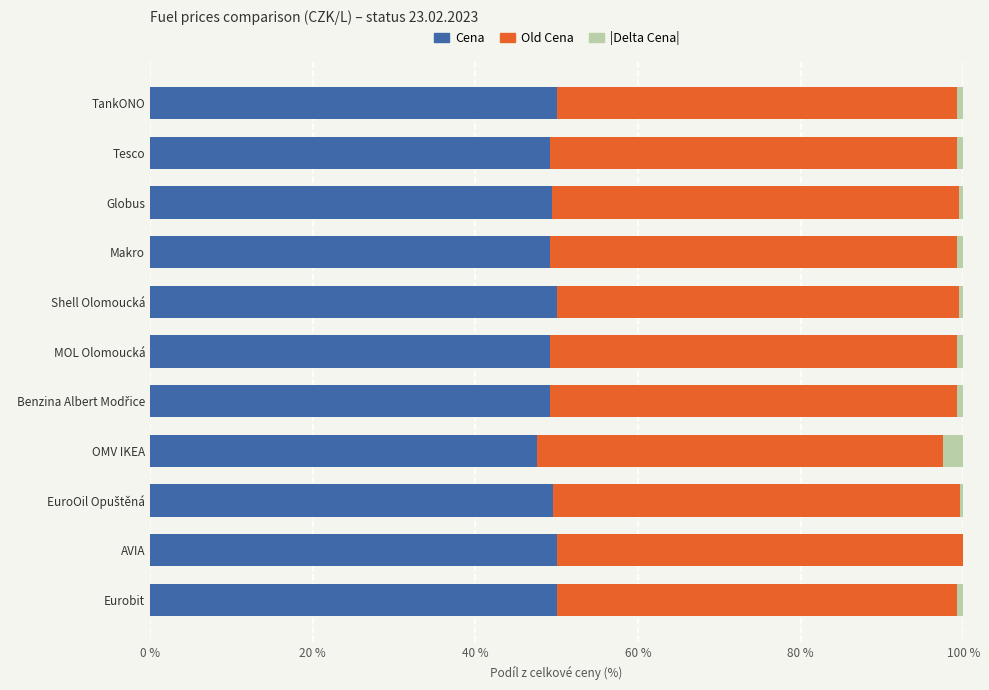

What is the highest value of the Cena series?

50.0